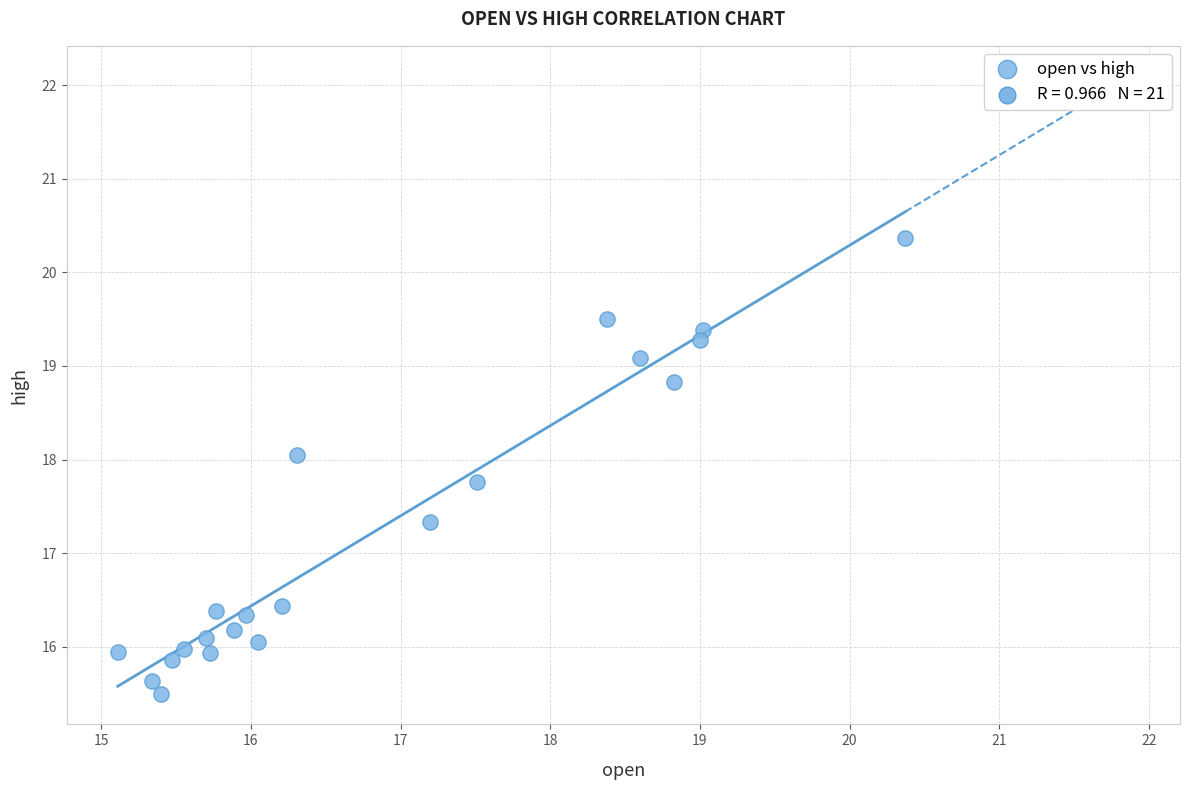

What is the range of Y values (max minus min)?

4.9